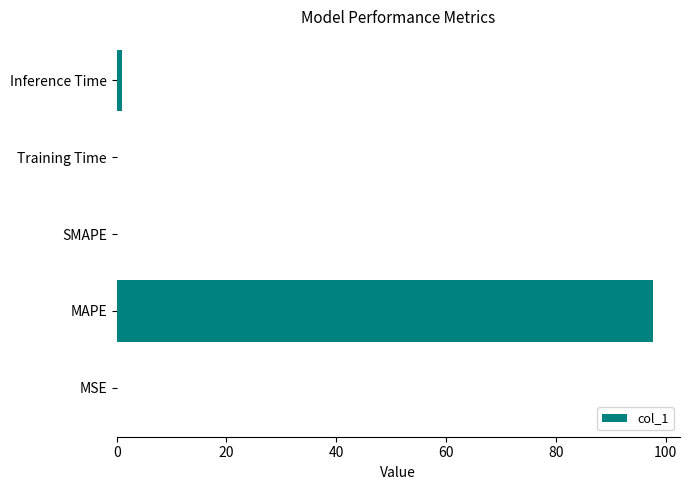

Which category has the highest value across all series?

MAPE